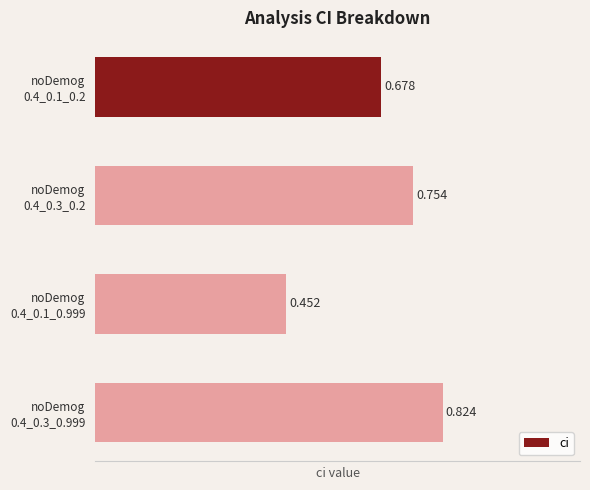

Count the number of data series in this chart.

1